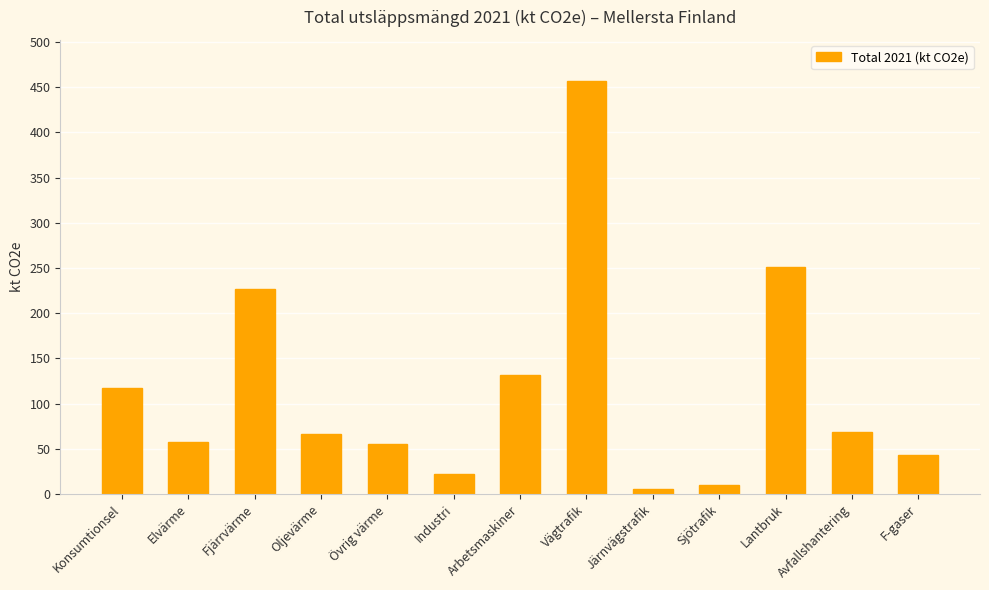

The value at Industri is 22.2. True or false?

True